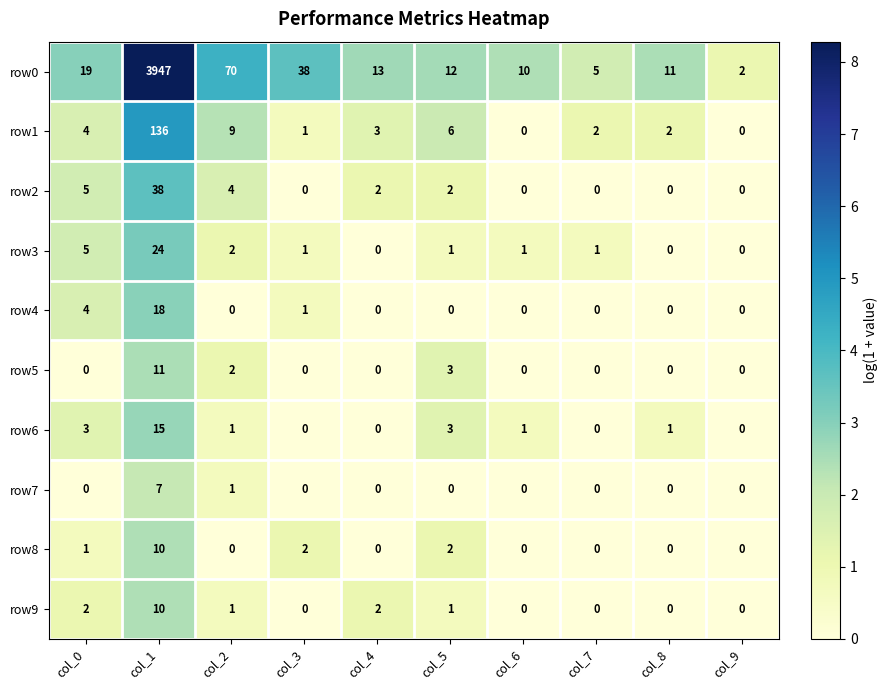

What is the total value across all series at col_7?

8